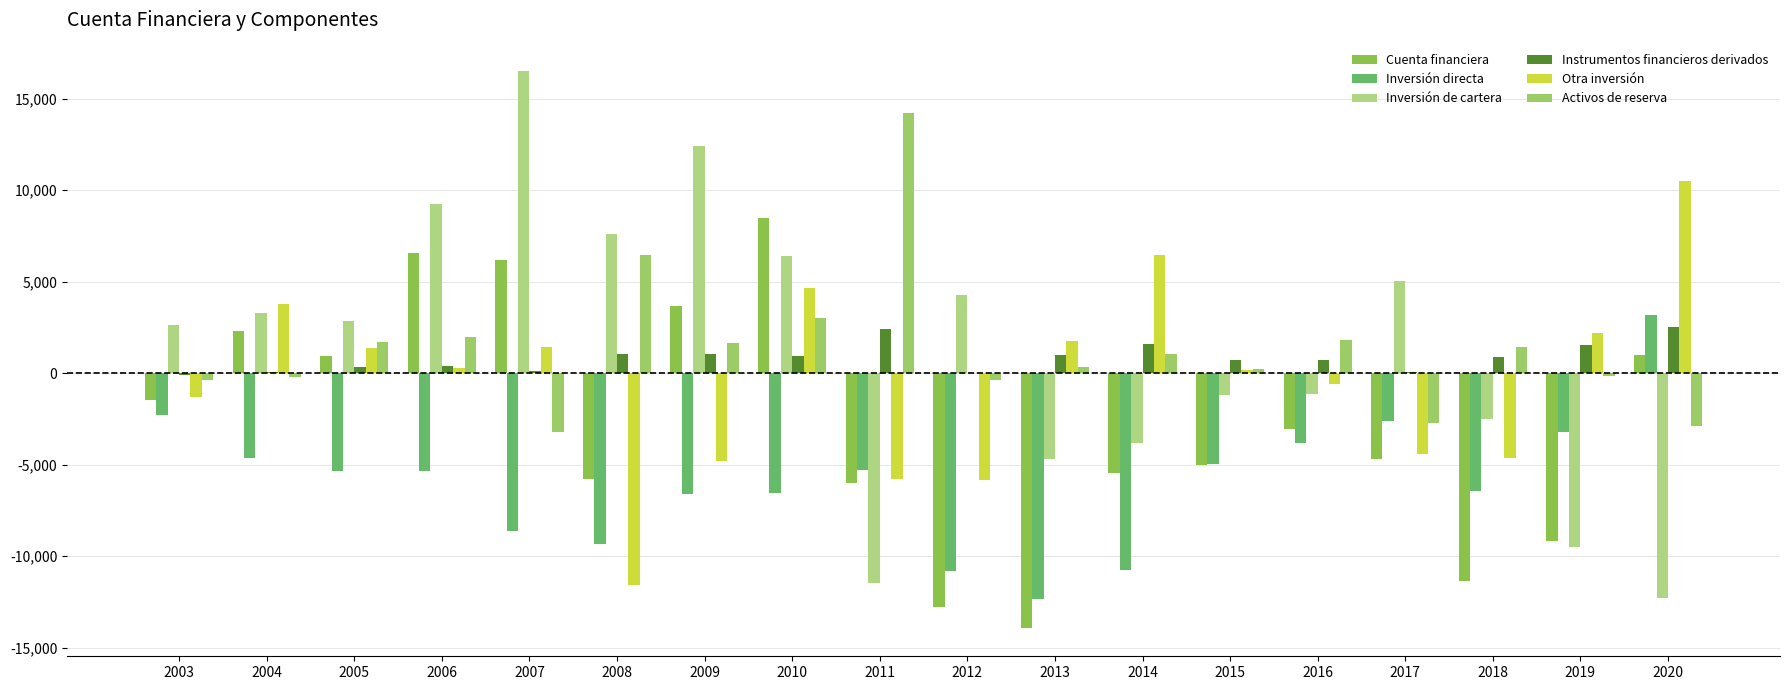

What is the total value across all series at 2007?

12394